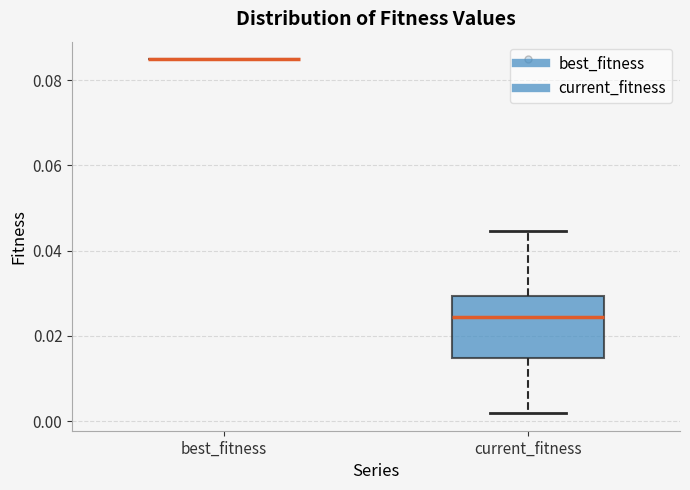

Reading left to right, transcribe this box plot: for each box, give where its median line is, the range the box spans, and where its two whiskers end, as read against the y-axis. The values are not printed on the chart, so give them approximately, as read against the axis.

best_fitness: box collapsed to a line at 0.084, whiskers 0.084 to 0.084
current_fitness: median 0.024, box 0.014 to 0.030, whiskers 0.002 to 0.044